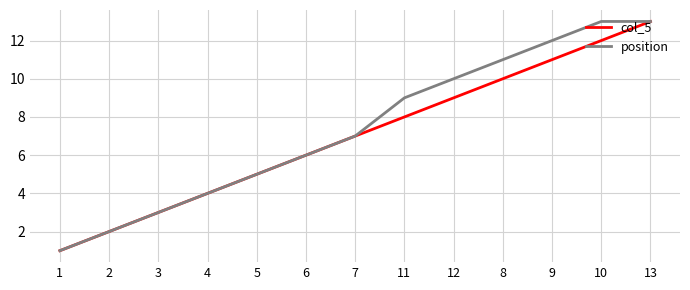

What is the difference between the maximum and minimum values in the col_5 series?

12